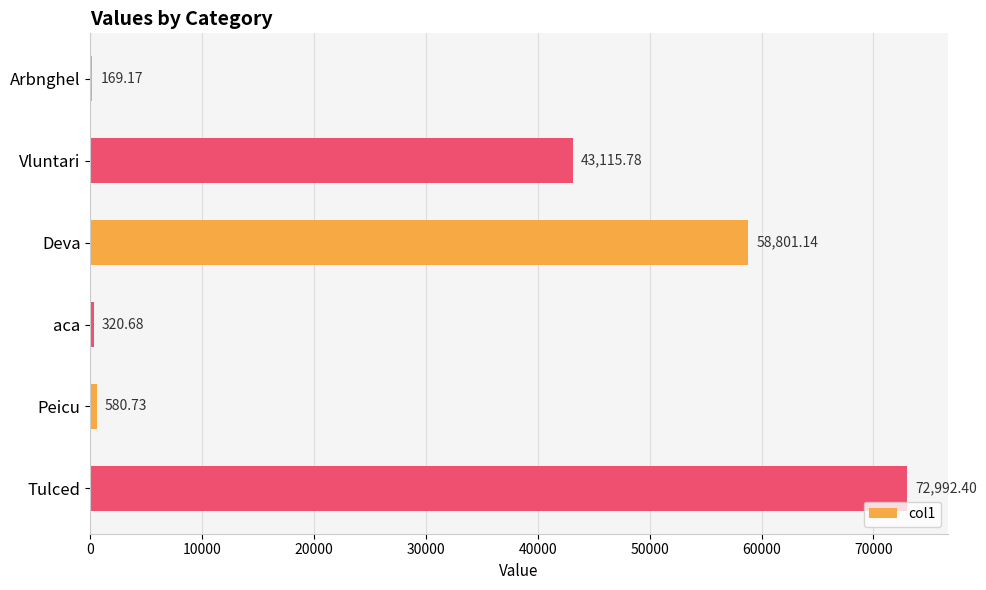

Approximately how many times larger is the value at aca compared to Arbnghel?

1.9